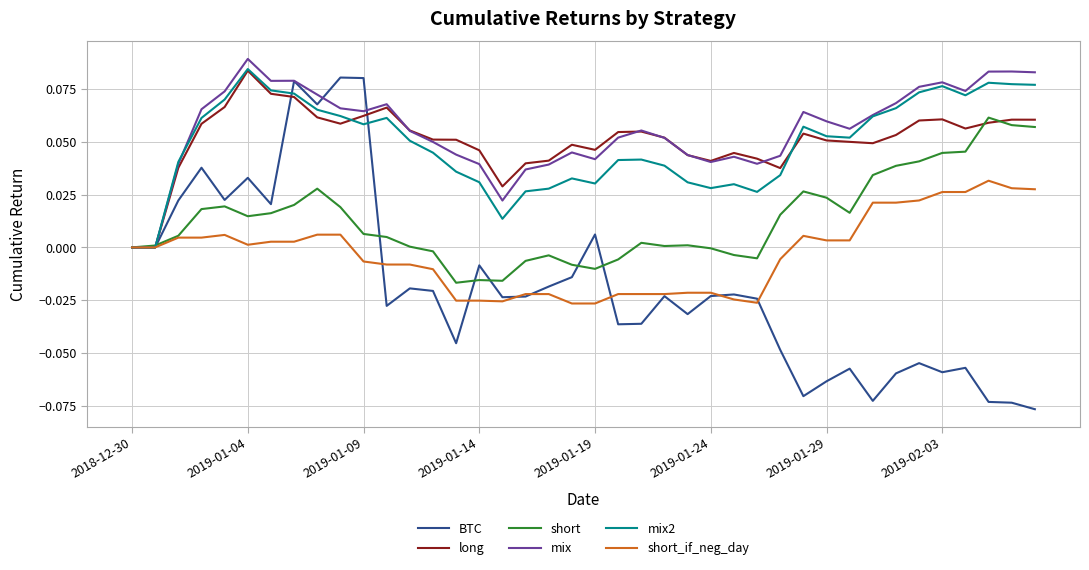

Which series has the widest spread of values?

BTC